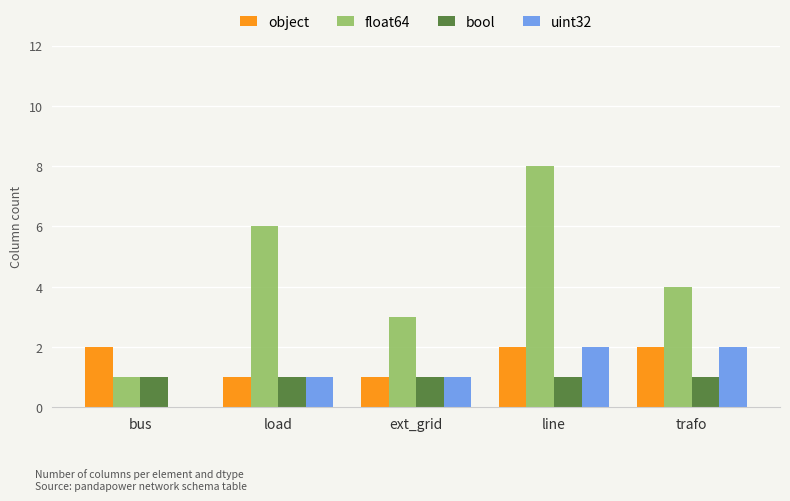

Are the bars horizontal?

No